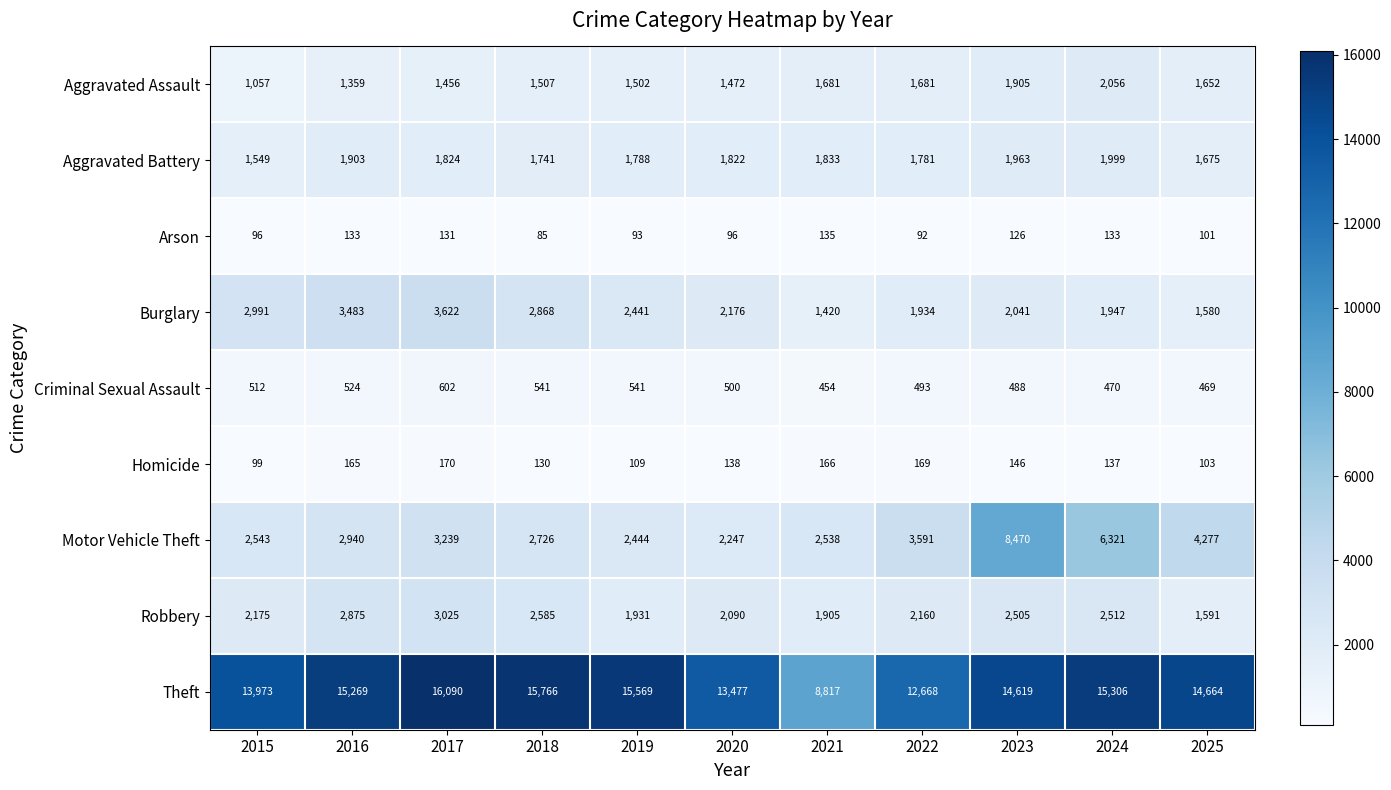

What value does the Aggravated Assault series have at 2017?

1456